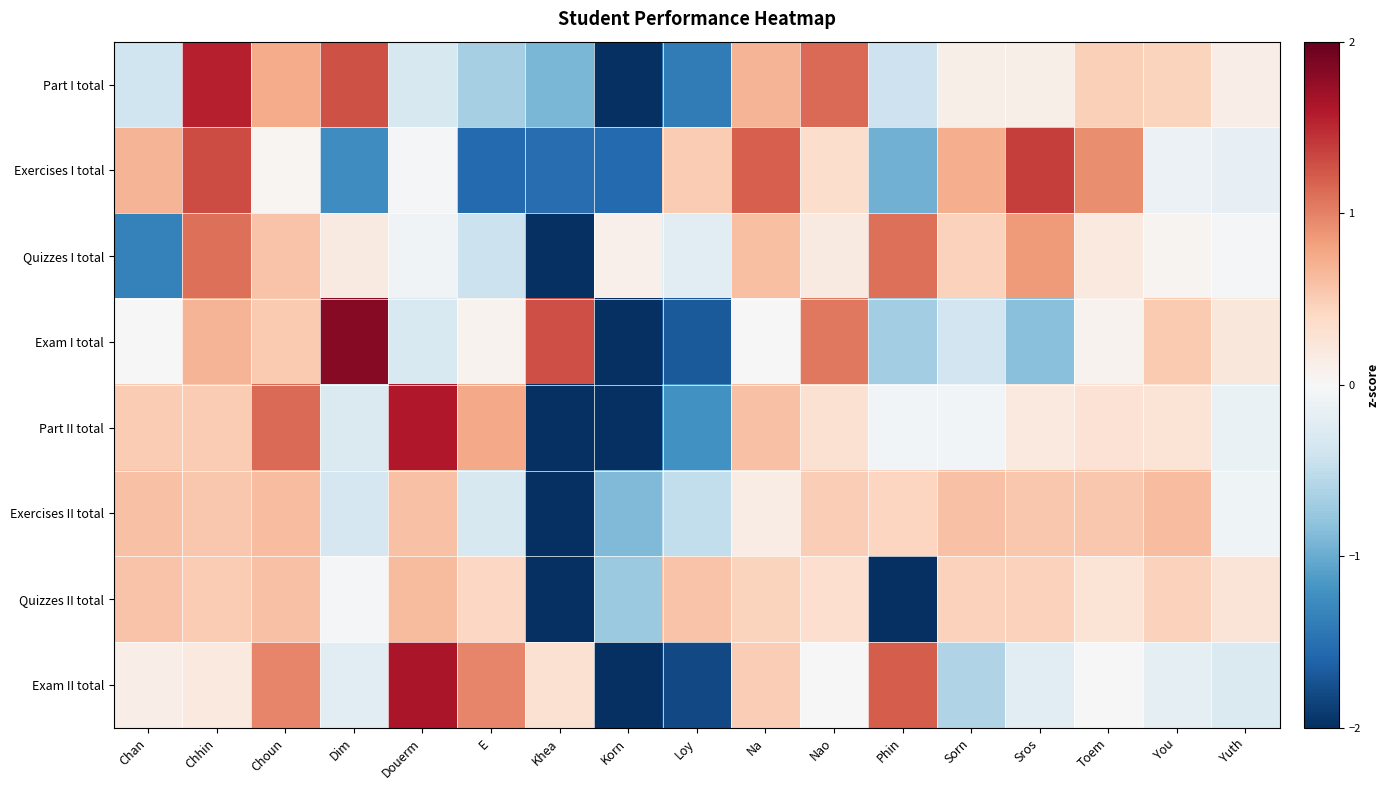

Reading left to right, what are all the values shown in this chart?

Part I total: Chan=-0.4	Chhin=1.6	Choun=0.7	Dim=1.3	Douerm=-0.3	E=-0.7	Khea=-0.9	Korn=-2.6	Loy=-1.4	Na=0.7	Nao=1.1	Phin=-0.4	Sorn=0.1	Sros=0.1	Toem=0.5	You=0.5	Yuth=0.1
Exercises I total: Chan=0.7	Chhin=1.3	Choun=0.0	Dim=-1.2	Douerm=-0.0	E=-1.6	Khea=-1.5	Korn=-1.6	Loy=0.5	Na=1.2	Nao=0.4	Phin=-1.0	Sorn=0.7	Sros=1.4	Toem=0.9	You=-0.1	Yuth=-0.2
Quizzes I total: Chan=-1.3	Chhin=1.1	Choun=0.6	Dim=0.2	Douerm=-0.1	E=-0.4	Khea=-3.3	Korn=0.1	Loy=-0.2	Na=0.6	Nao=0.2	Phin=1.1	Sorn=0.5	Sros=0.8	Toem=0.2	You=0.1	Yuth=-0.0
Exam I total: Chan=-0.0	Chhin=0.7	Choun=0.5	Dim=1.8	Douerm=-0.3	E=0.1	Khea=1.3	Korn=-2.4	Loy=-1.7	Na=-0.0	Nao=1.1	Phin=-0.7	Sorn=-0.4	Sros=-0.8	Toem=0.1	You=0.5	Yuth=0.2
Part II total: Chan=0.5	Chhin=0.5	Choun=1.1	Dim=-0.3	Douerm=1.6	E=0.8	Khea=-2.0	Korn=-2.4	Loy=-1.2	Na=0.6	Nao=0.3	Phin=-0.1	Sorn=-0.0	Sros=0.2	Toem=0.3	You=0.3	Yuth=-0.1
Exercises II total: Chan=0.6	Chhin=0.5	Choun=0.6	Dim=-0.3	Douerm=0.6	E=-0.3	Khea=-3.6	Korn=-0.9	Loy=-0.5	Na=0.2	Nao=0.5	Phin=0.4	Sorn=0.6	Sros=0.5	Toem=0.5	You=0.6	Yuth=-0.1
Quizzes II total: Chan=0.6	Chhin=0.5	Choun=0.6	Dim=-0.0	Douerm=0.6	E=0.4	Khea=-2.6	Korn=-0.7	Loy=0.6	Na=0.4	Nao=0.3	Phin=-2.6	Sorn=0.5	Sros=0.5	Toem=0.3	You=0.5	Yuth=0.3
Exam II total: Chan=0.1	Chhin=0.2	Choun=1.0	Dim=-0.2	Douerm=1.6	E=1.0	Khea=0.3	Korn=-2.6	Loy=-1.8	Na=0.5	Nao=0.0	Phin=1.2	Sorn=-0.6	Sros=-0.2	Toem=0.0	You=-0.2	Yuth=-0.3